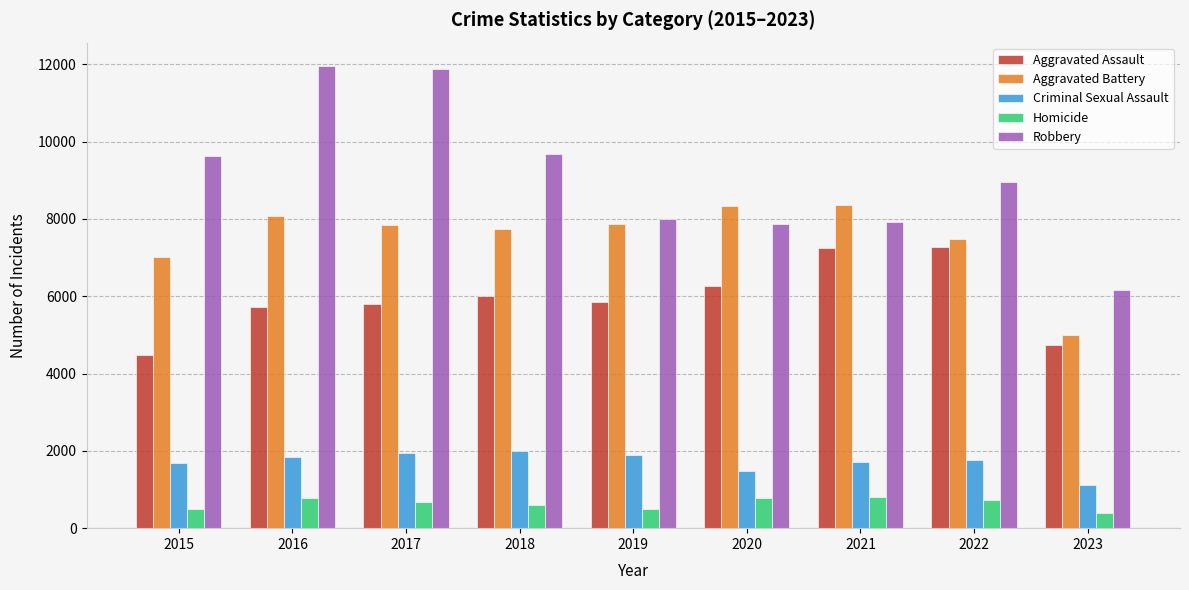

What are all the series names shown in the legend?

Aggravated Assault, Aggravated Battery, Criminal Sexual Assault, Homicide, Robbery